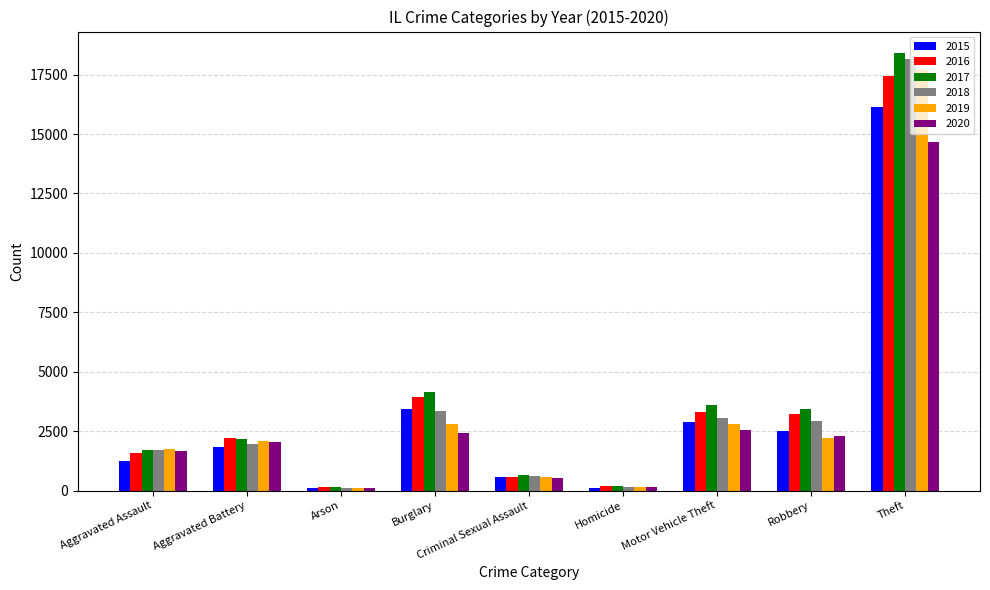

Are the bars horizontal?

No